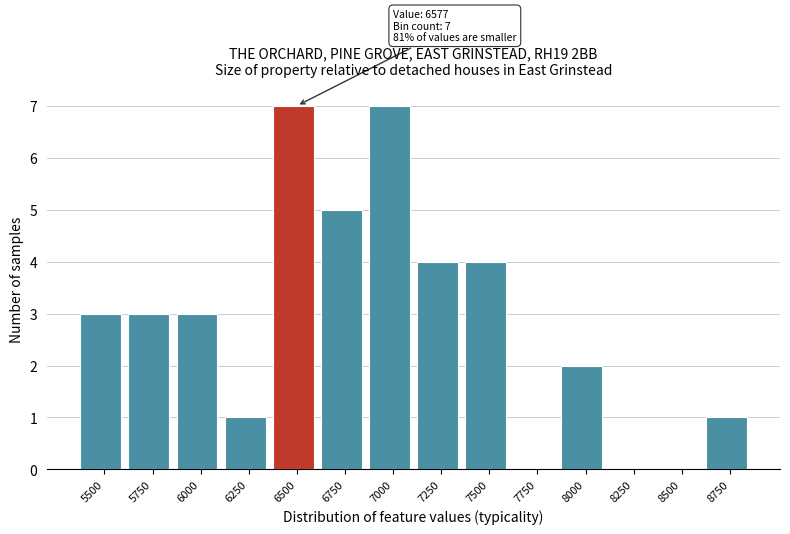

Reading right to left, what are all the values shown in this chart?

8750=1	8500=0	8250=0	8000=2	7750=0	7500=4	7250=4	7000=7	6750=5	6500=7	6250=1	6000=3	5750=3	5500=3